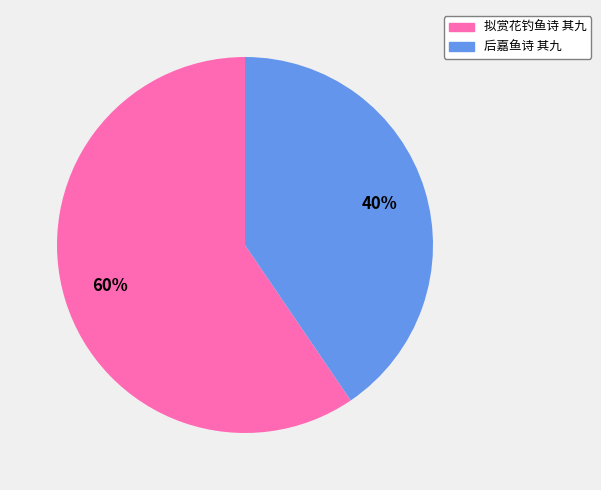

Which slice is the largest?

拟赏花钓鱼诗 其九